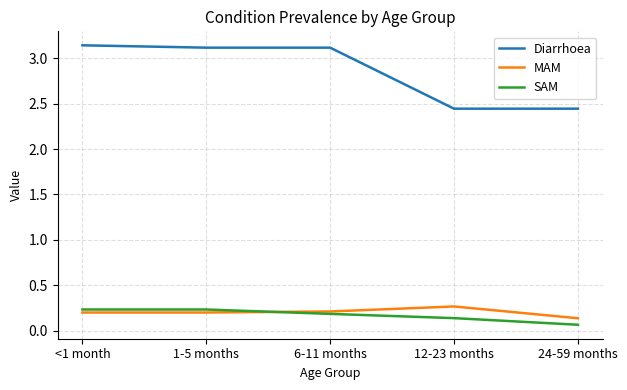

After their last crossing, which series has the higher values: SAM or MAM?

MAM